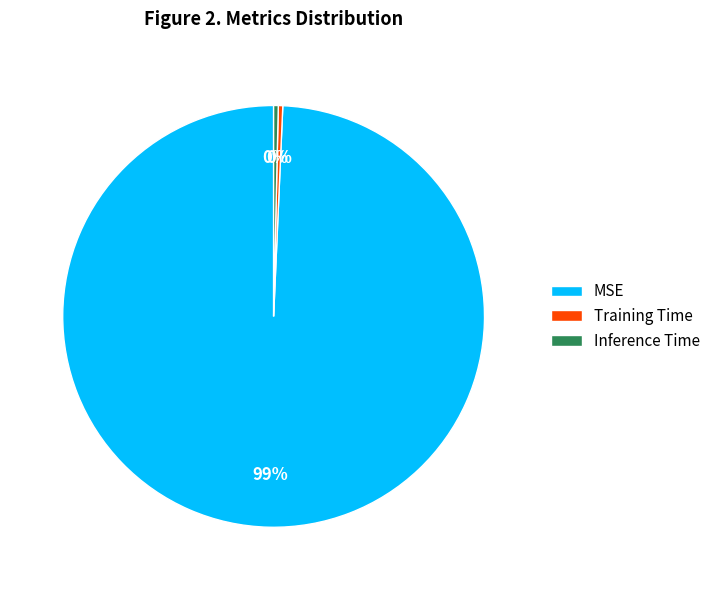

Which category has the biggest portion of the pie?

MSE